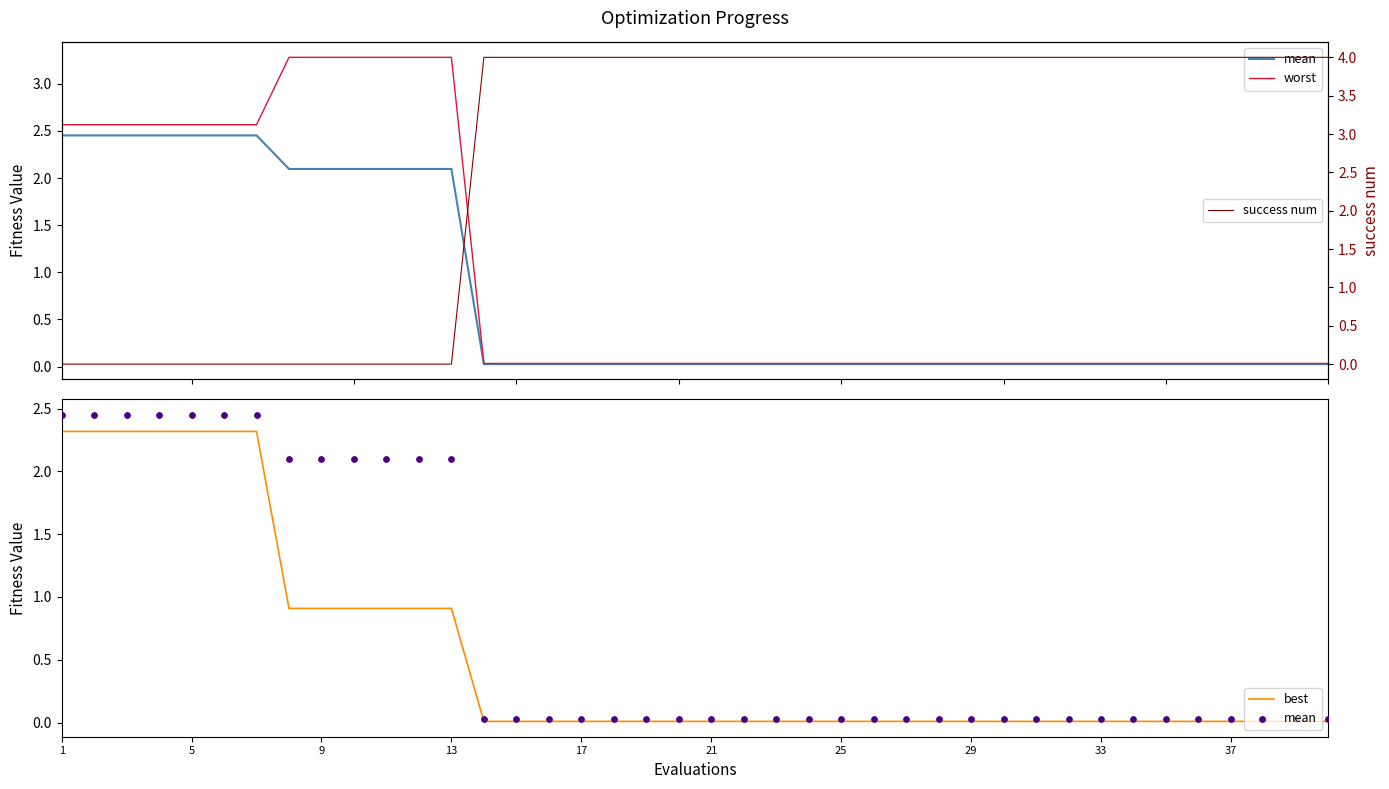

What are all the series names shown in the legend?

mean, worst, best, success num